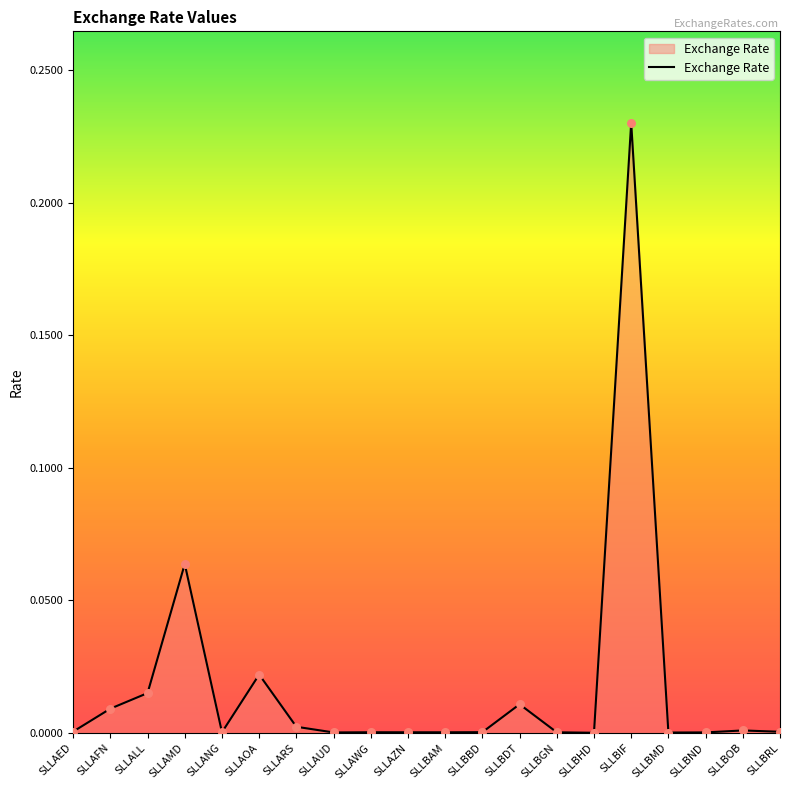

Between SLLARS and SLLBHD, which is larger?

SLLARS